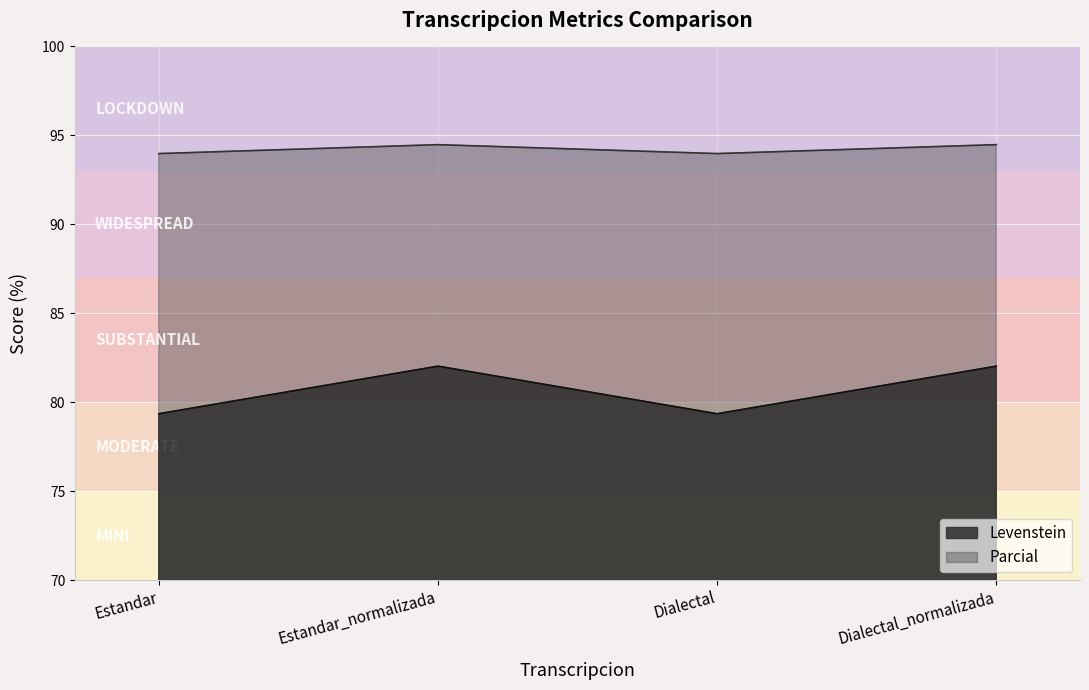

True or false: Levenstein has a value of 128.1 at Estandar_normalizada.

False